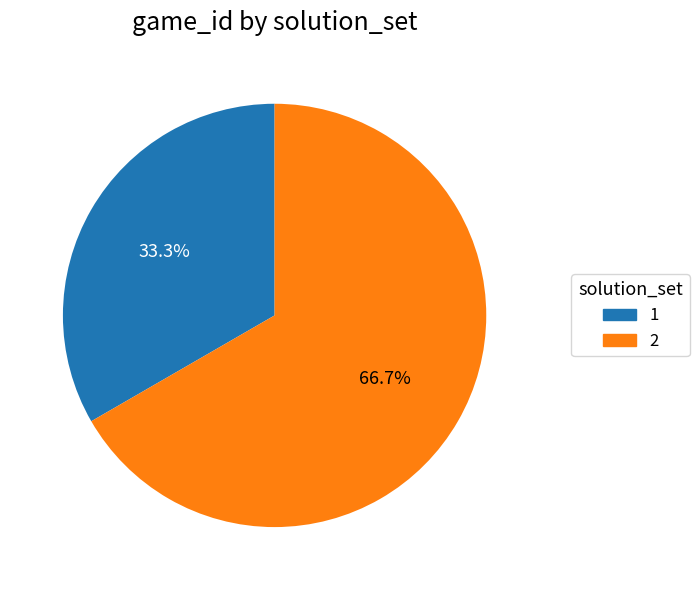

Approximately how many times larger is the value at 2 compared to 1?

2.0